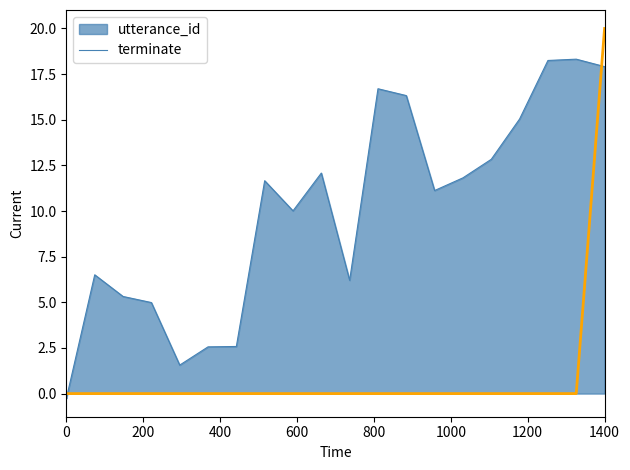

What is the difference between the maximum and minimum values in the terminate series?

20.0